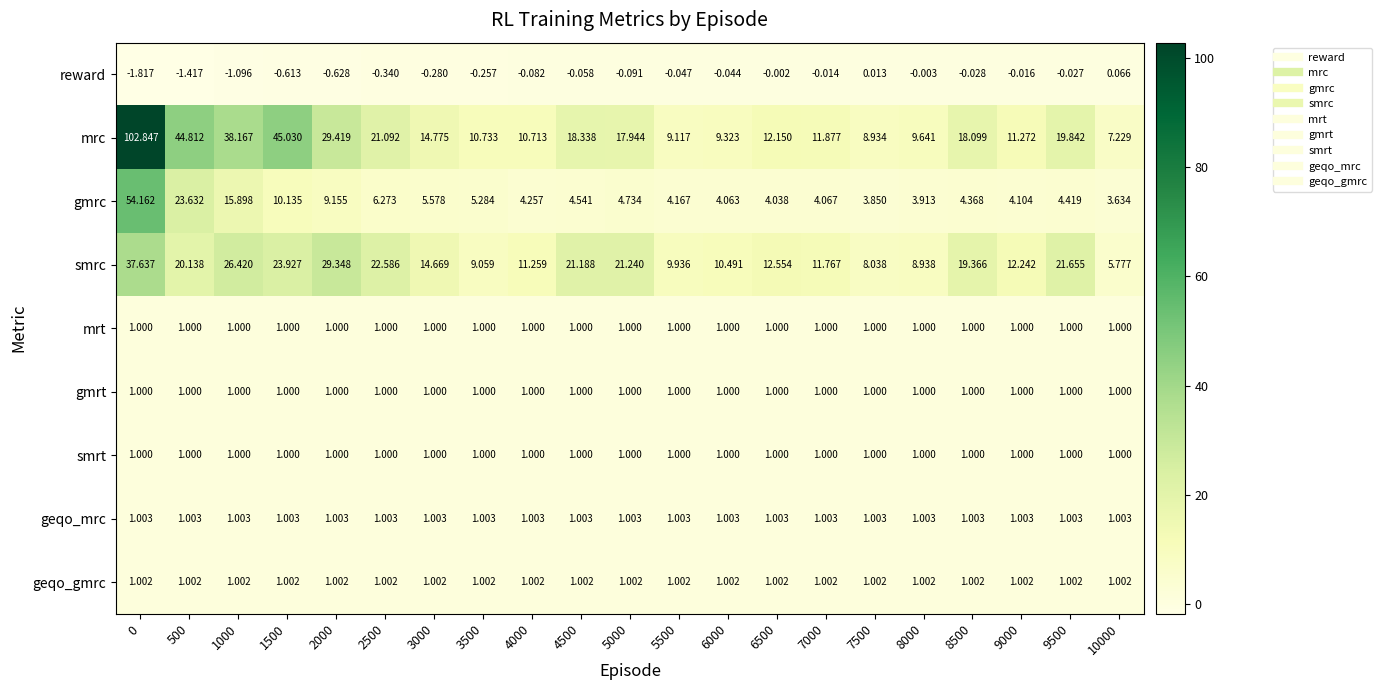

Which series changed the most between 4500 and 7500?

smrc